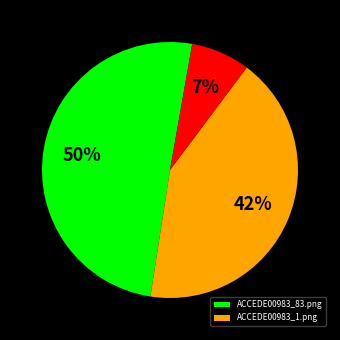

Is there any slice that represents more than half of the pie?

Yes